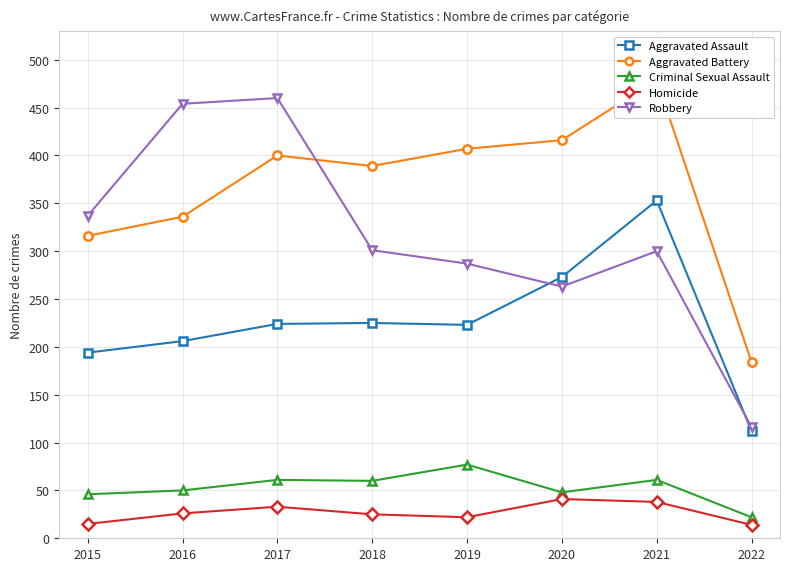

The Aggravated Battery series shows 671 at 2020. True or false?

False